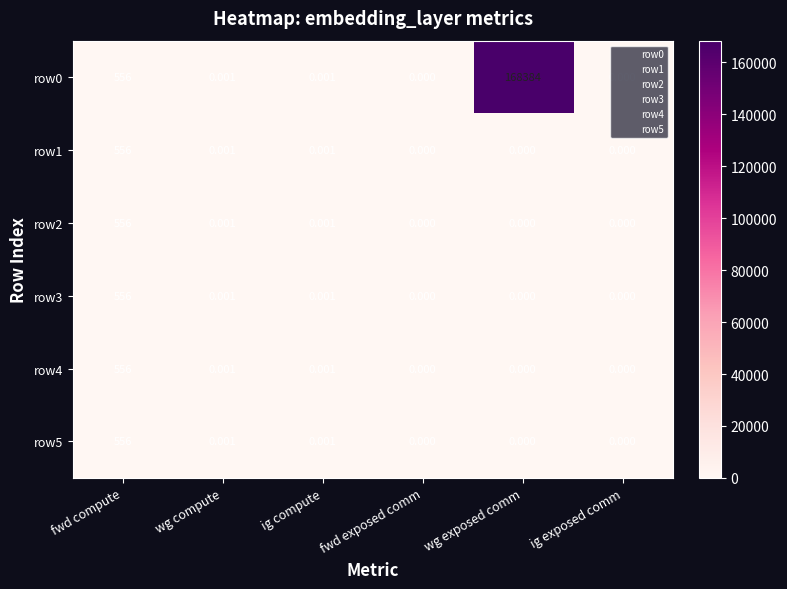

At which category does the chart reach its peak across all series?

wg exposed comm